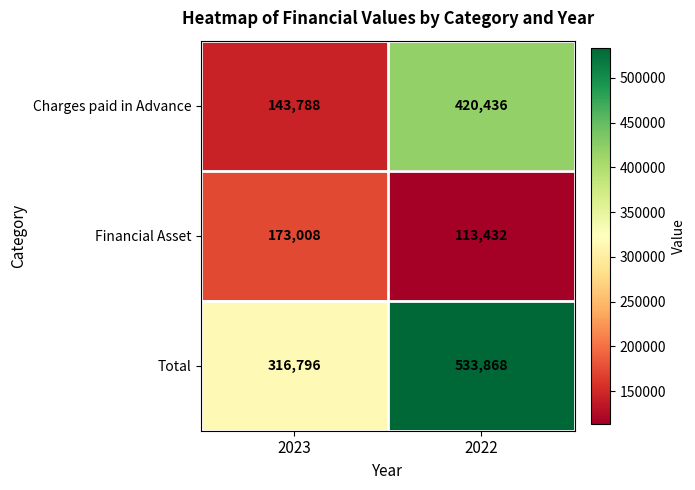

Reading left to right, list all the values displayed in this chart.

Charges paid in Advance: 2023=143788	2022=420436
Financial Asset: 2023=173008	2022=113432
Total: 2023=316796	2022=533868